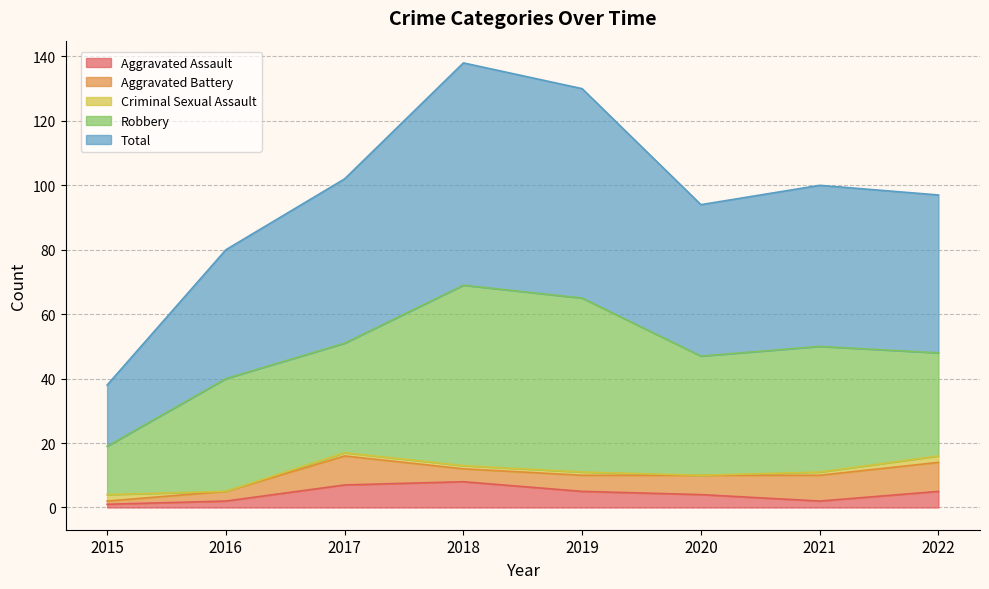

Where is the first local minimum for Aggravated Assault?

2021